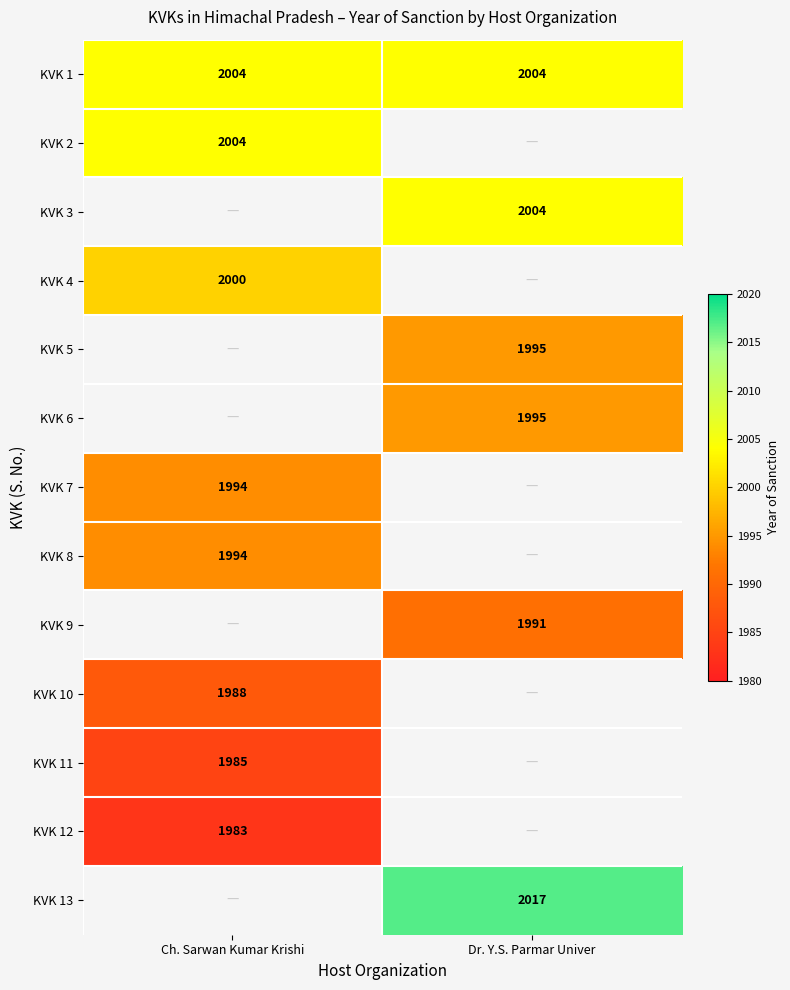

The KVK 1 series shows 2615 at Dr. Y.S. Parmar Univer. True or false?

False